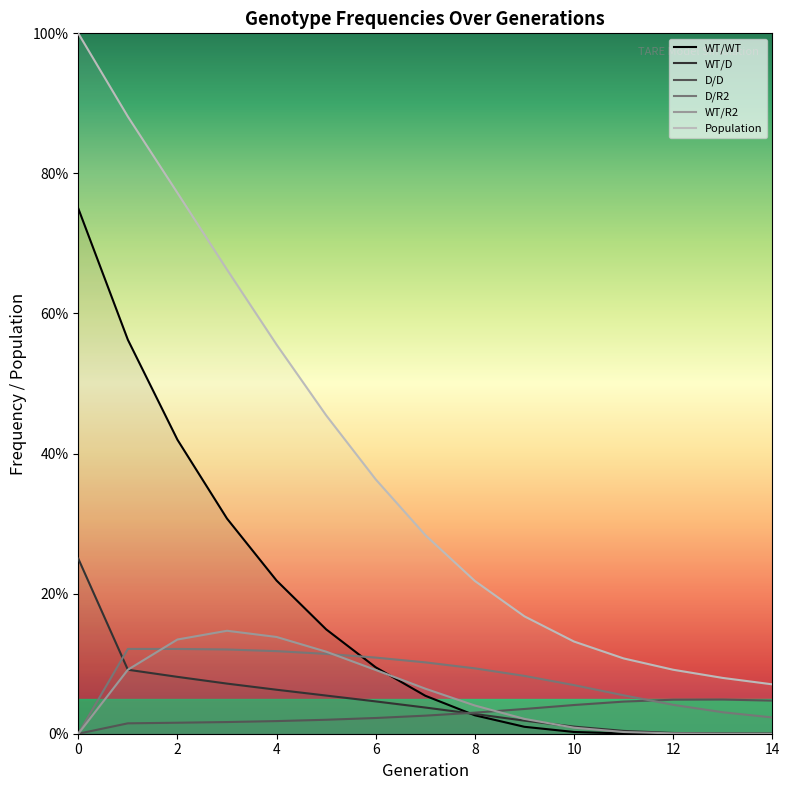

What are all the series names shown in the legend?

WT/WT, WT/D, D/D, D/R2, WT/R2, Population